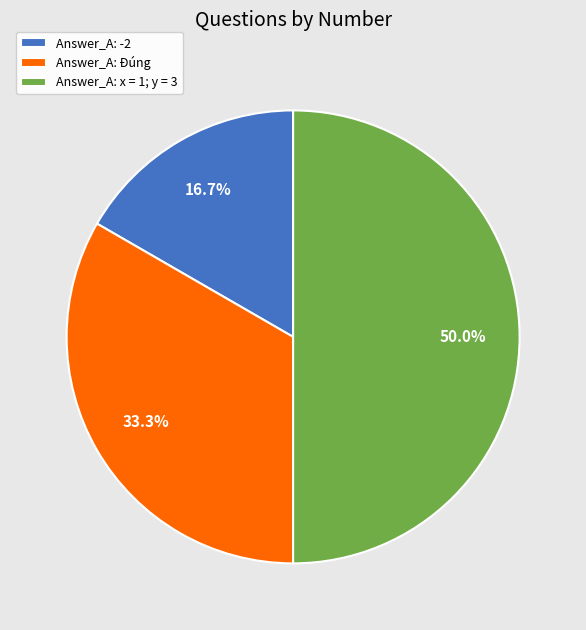

Combined, do Answer_A: x = 1; y = 3 and Answer_A: -2 account for over 50%?

Yes